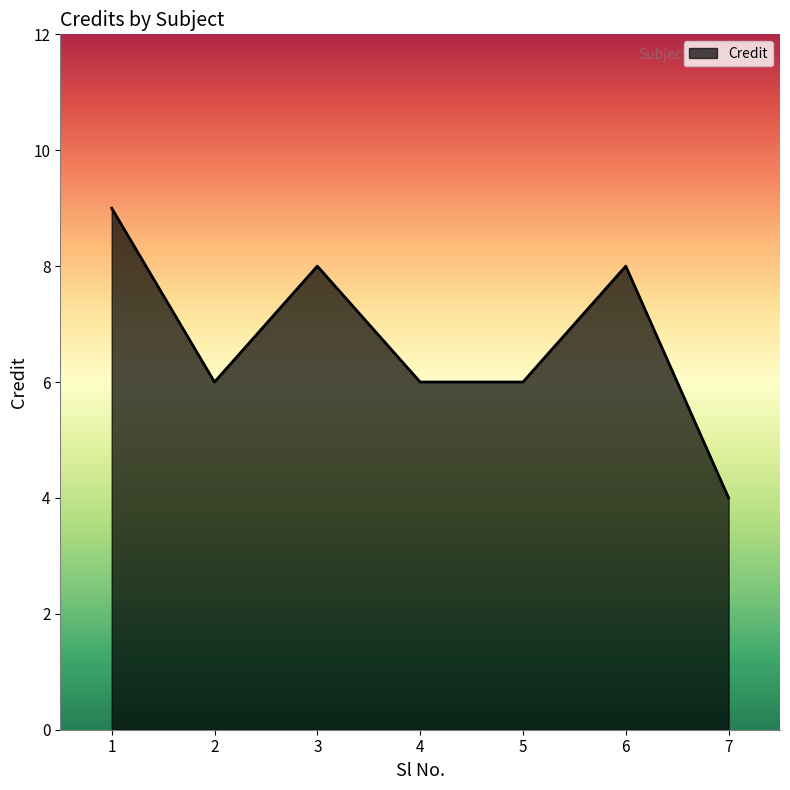

Does the chart display data point markers on the line(s)?

No